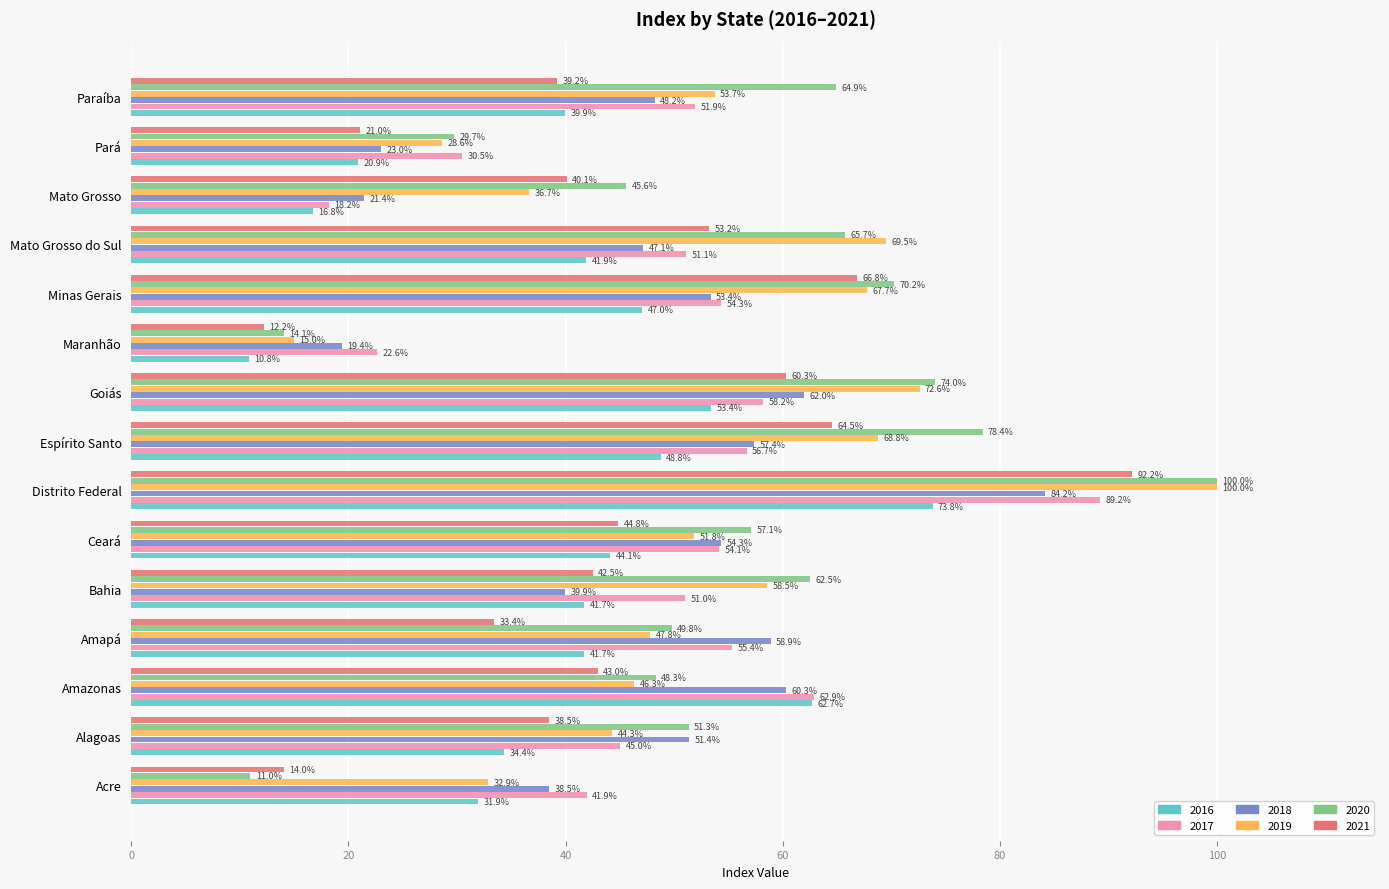

What is the lowest value of the 2018 series?

19.4